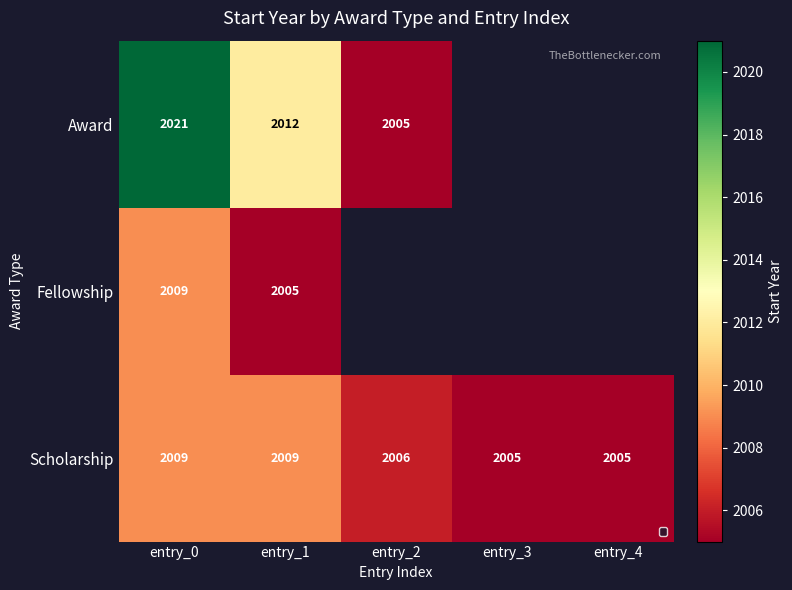

Is it true that Award equals 3466.3 at entry_1?

False